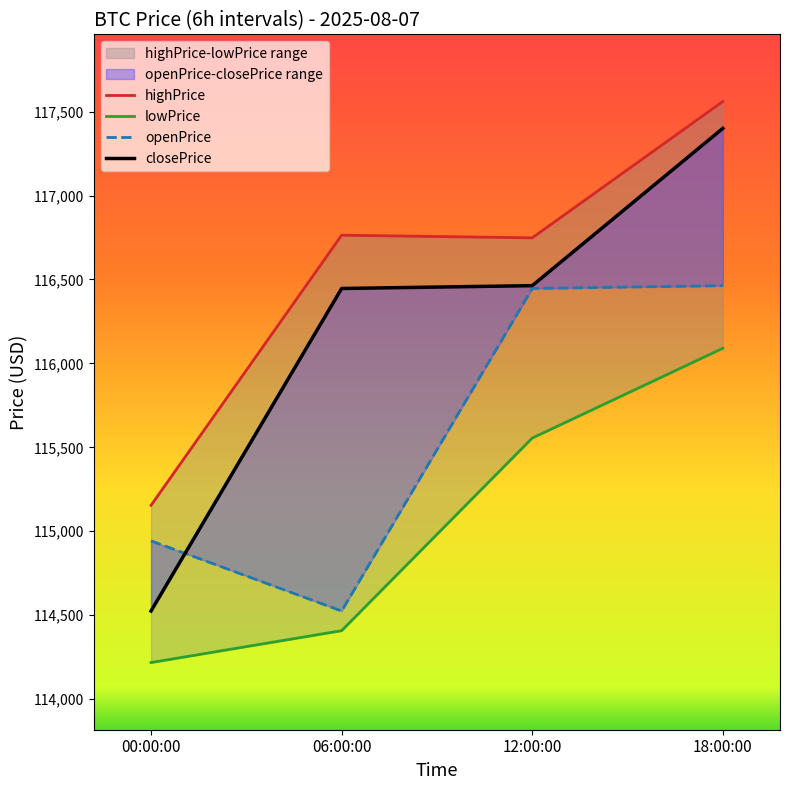

What is the lowest value of the highPrice series?

115154.4